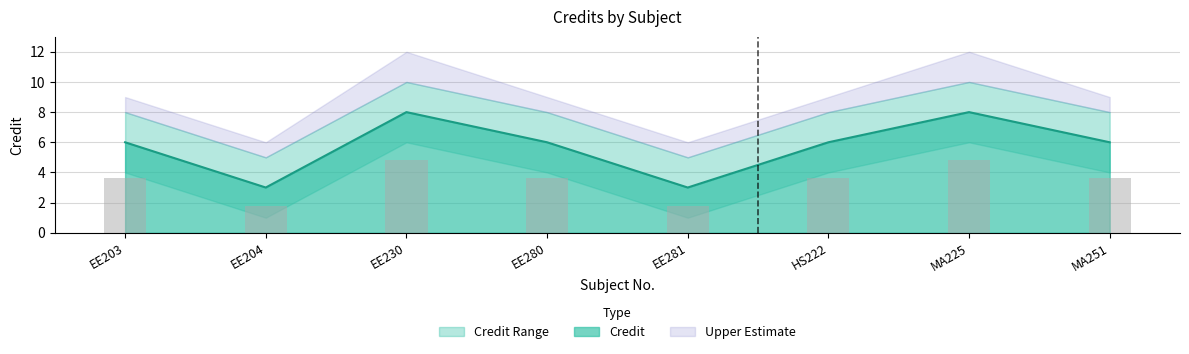

True or false: Credit has a value of 6 at EE203.

True